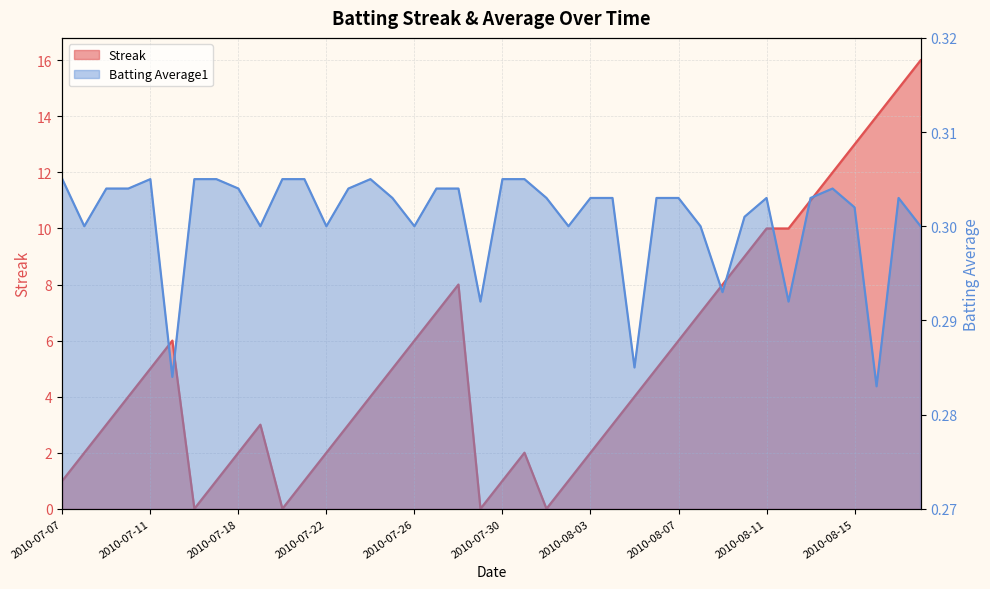

Rank the series by their average value, from highest to lowest.

Streak, Batting Average1